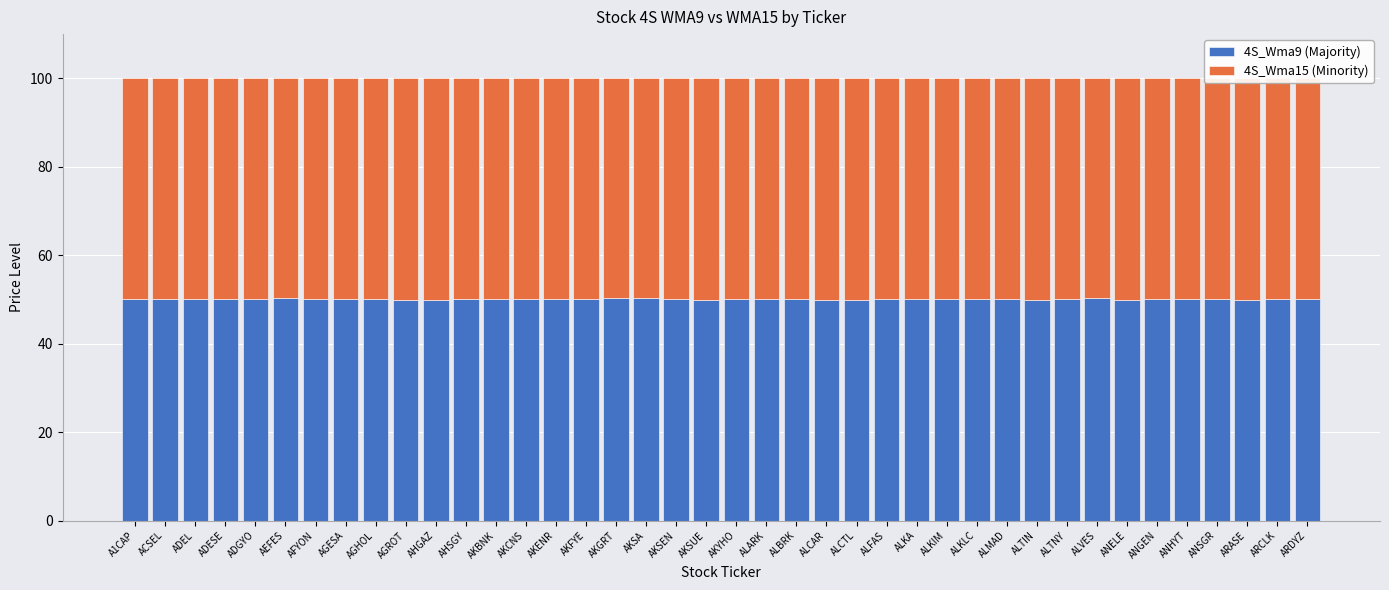

The 4S_Wma9 (Majority) series shows 50.0 at ALKIM. True or false?

True